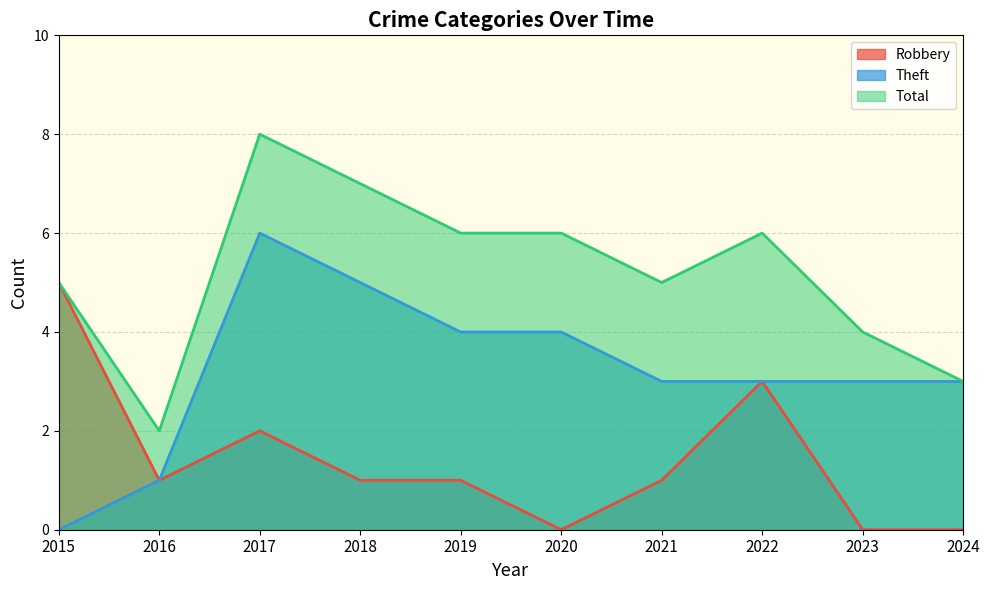

How many lines are shown in the chart?

3